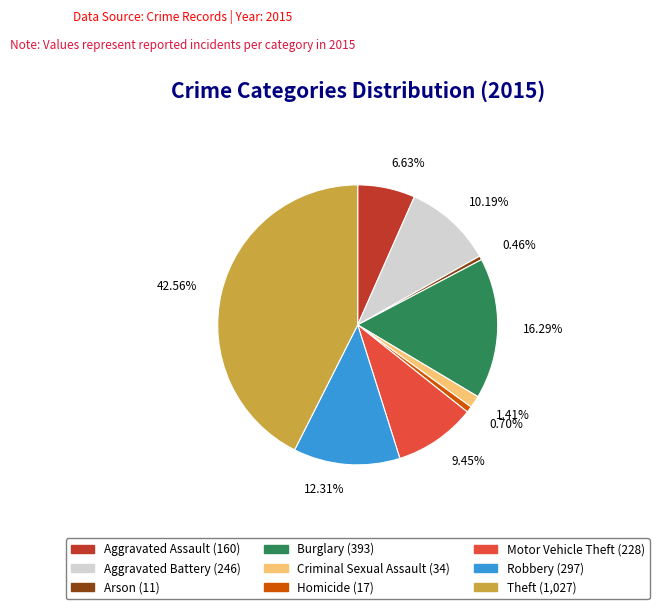

How much of the chart is everything except Aggravated Battery?

89.8%